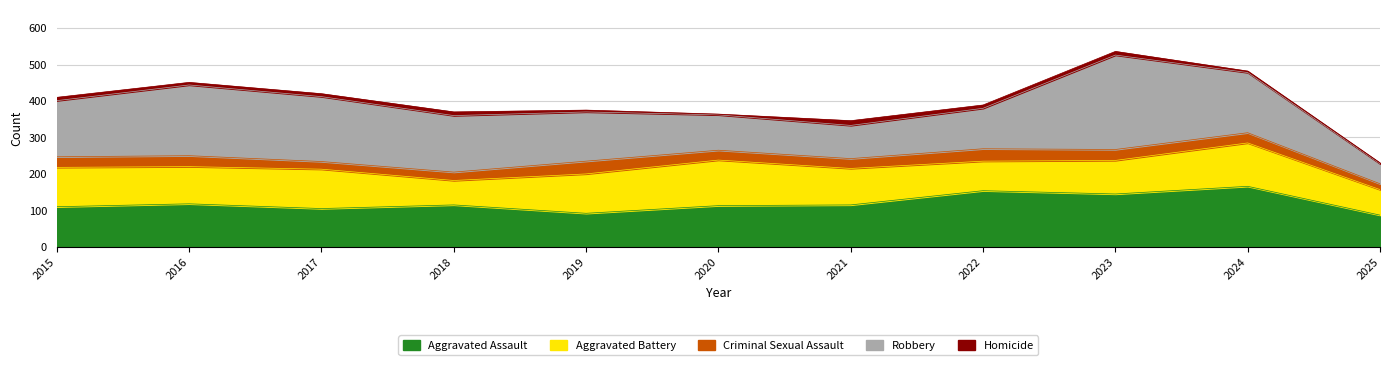

Reading left to right, what are all the values shown in this chart?

Aggravated Assault: 110	118	105	115	92	113	115	154	145	166	87
Aggravated Battery: 108	102	108	67	108	125	100	81	92	119	70
Criminal Sexual Assault: 29	30	21	23	35	27	27	34	30	28	16
Robbery: 154	194	178	155	135	97	91	111	259	165	55
Homicide: 9	7	8	10	5	2	13	9	10	4	2